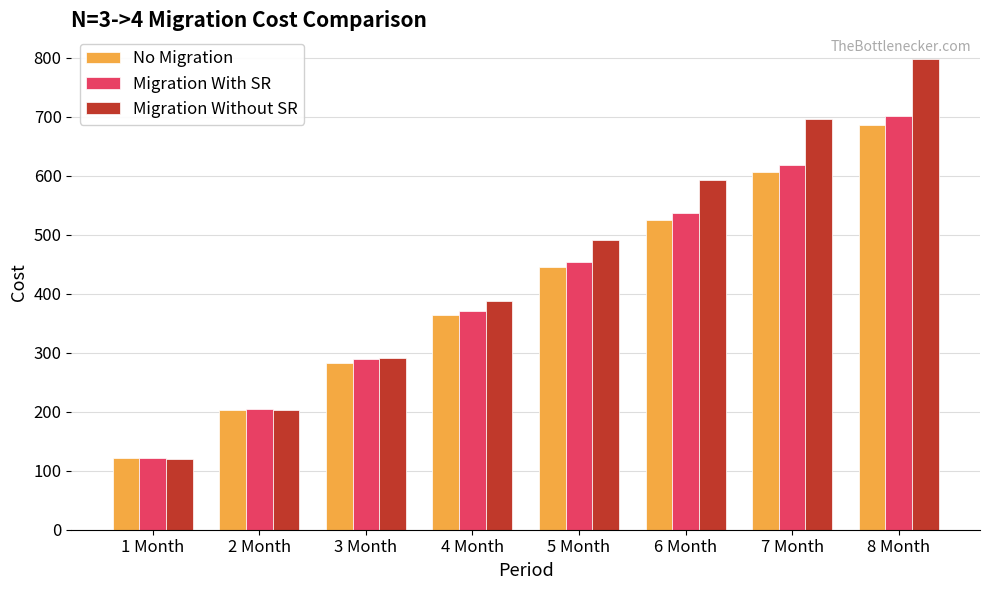

What position from the left is 5 Month?

5